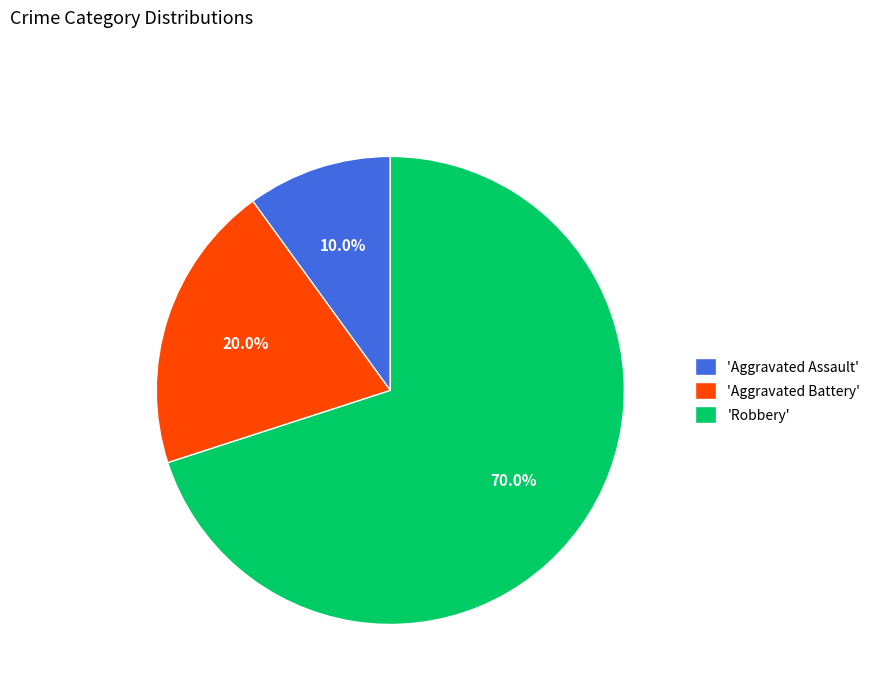

How many segments does this pie chart have?

3